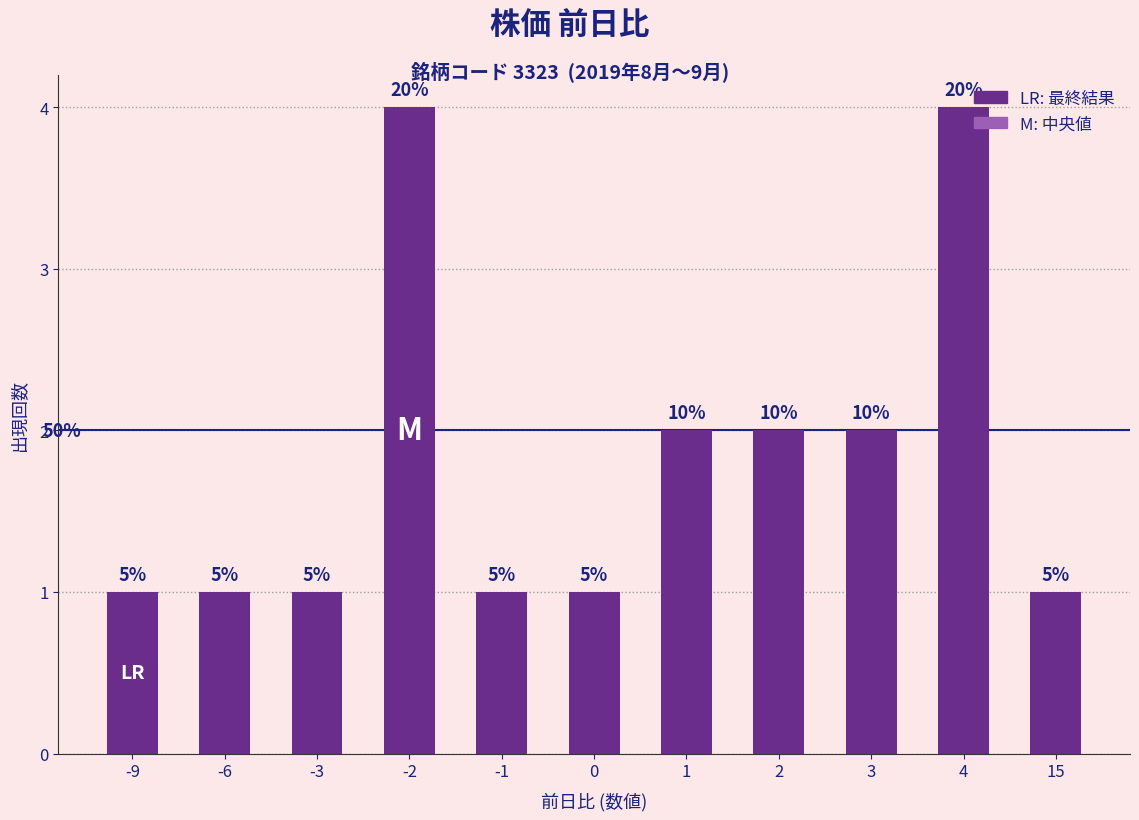

Does the chart contain any negative values?

No